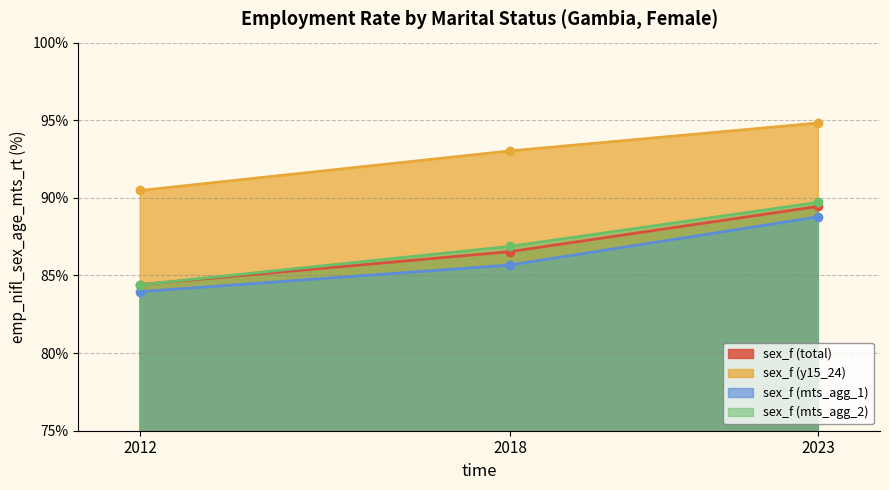

What is the total value across all series at 2023?

362.8